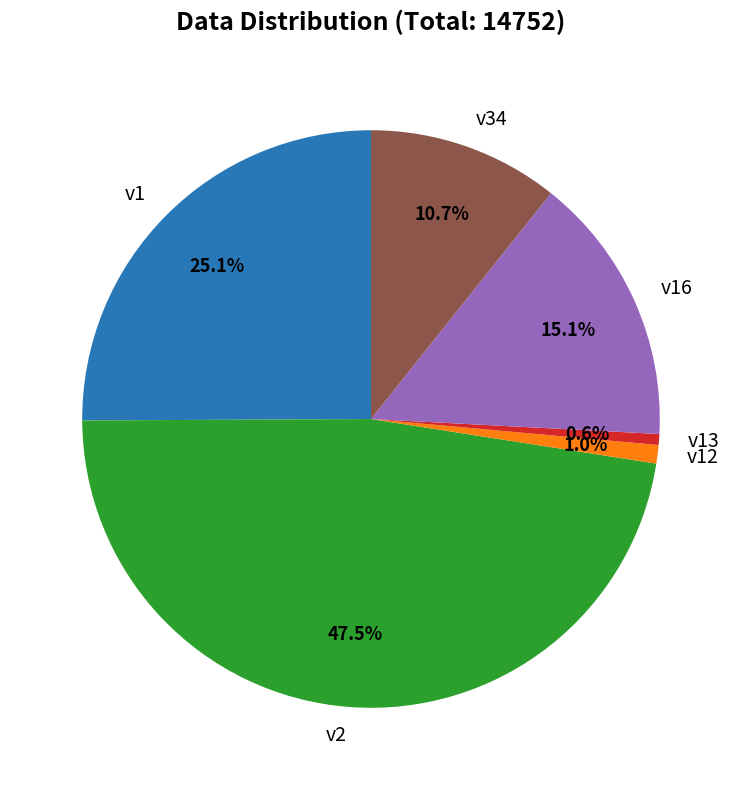

The v2 slice represents 41% of the pie. True or false?

False